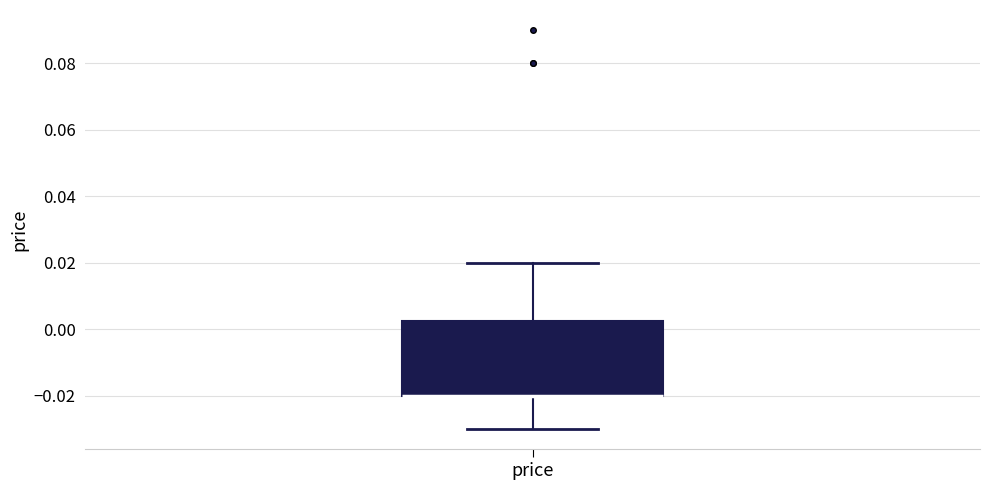

Transcribe this box plot: give where the median line is, the range the box spans, and where the two whiskers end, as read against the y-axis. The values are not printed on the chart, so give them approximately, as read against the axis.

median -0.020 (drawn on the box's lower edge), box -0.020 to 0.002, whiskers -0.030 to 0.020